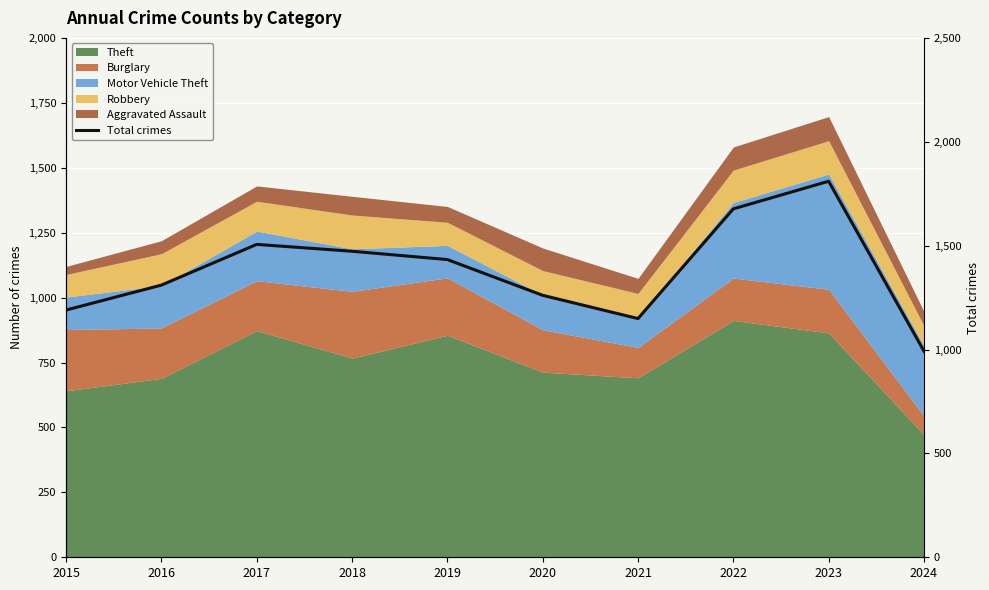

True or false: the data shows 402 at 2021.

False